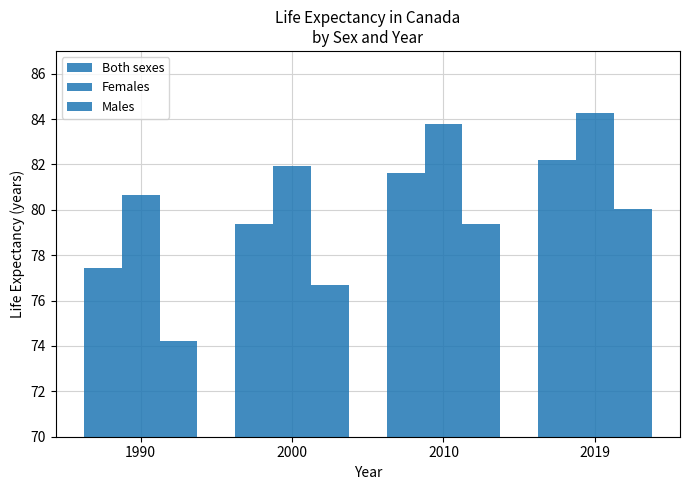

The Females series shows 43.9 at 1990. True or false?

False